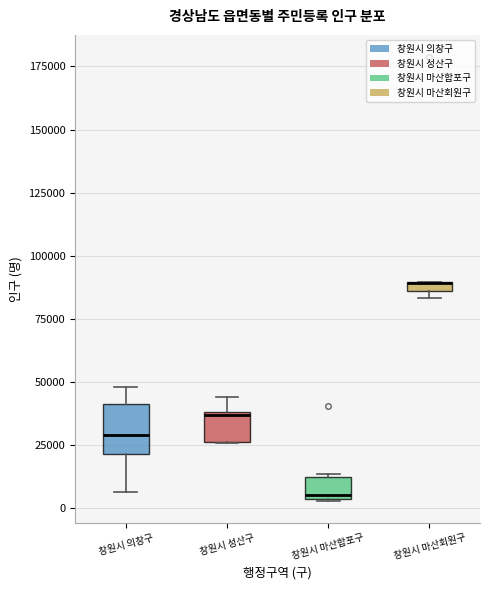

Comparing the boxes themselves (not the whiskers), which one is the tallest?

창원시 의창구